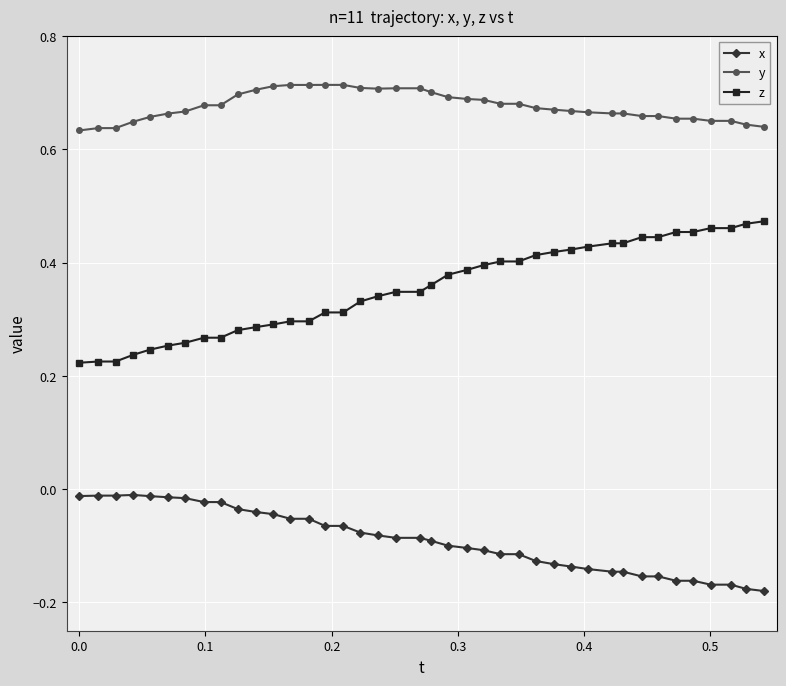

List the series in order of their peak value, lowest first.

x, z, y